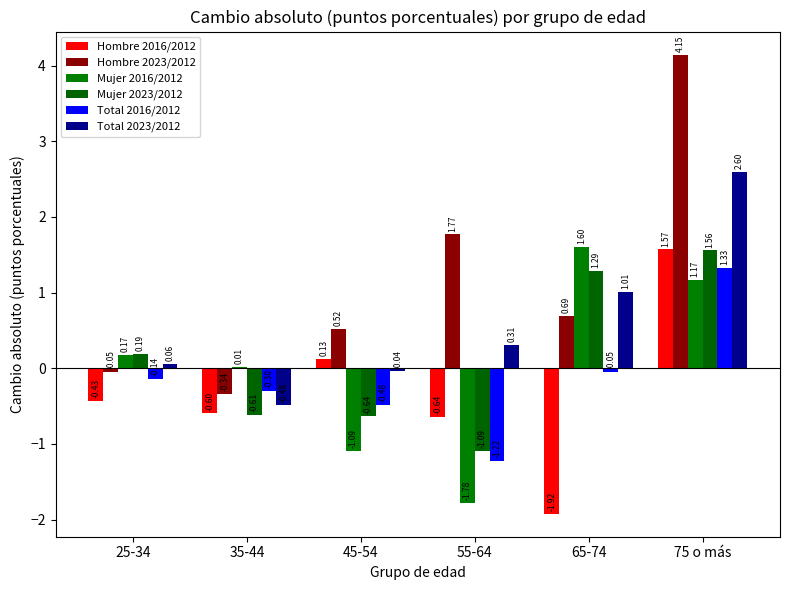

Rank the series by their maximum value, from lowest to highest.

Total 2016/2012, Mujer 2023/2012, Hombre 2016/2012, Mujer 2016/2012, Total 2023/2012, Hombre 2023/2012